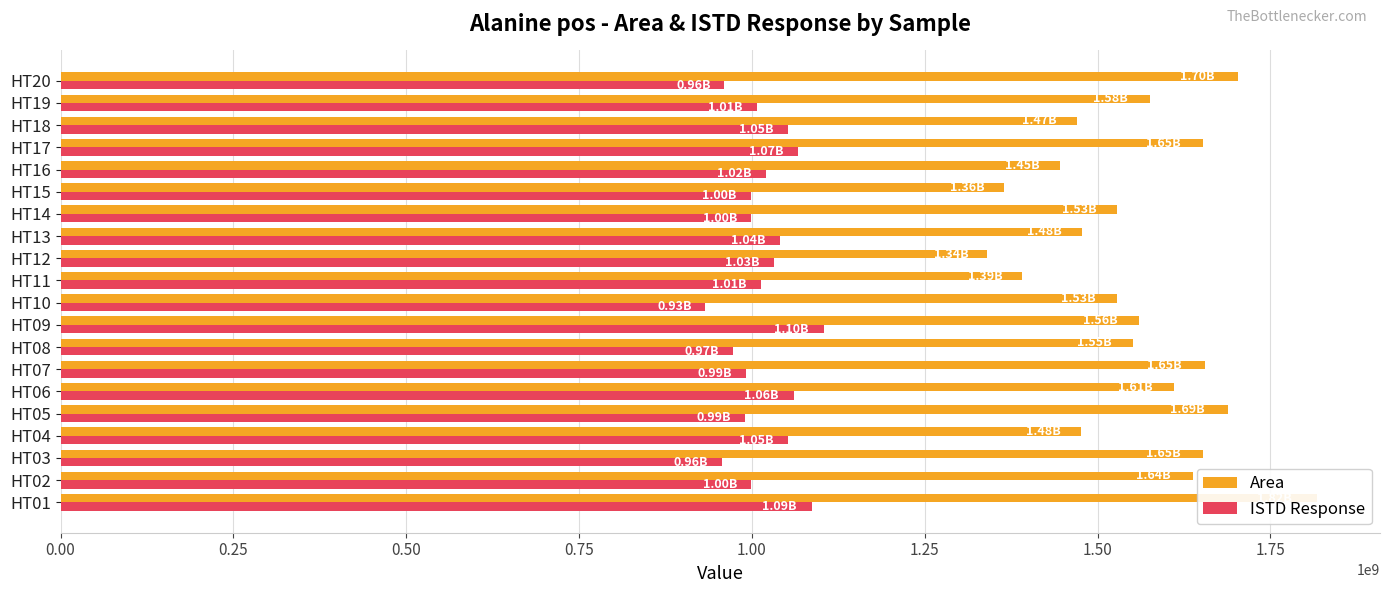

Reading right to left, list all the values displayed in this chart.

Area: 1702671656	1575751227	1470106624	1652699529	1445249121	1364096682	1528897623	1477666384	1340588343	1391112422	1528253983	1559625987	1551387870	1654987245	1611334624	1688331928	1475983271	1652777534	1638478716	1817745094
ISTD Response: 960152610	1006877879	1052193357	1066824175	1020285841	998019259	999190588	1040222560	1031687729	1013158106	931493719	1104032723	972101996	991623295	1060335438	989483784	1052059330	956081538	998967173	1086661745